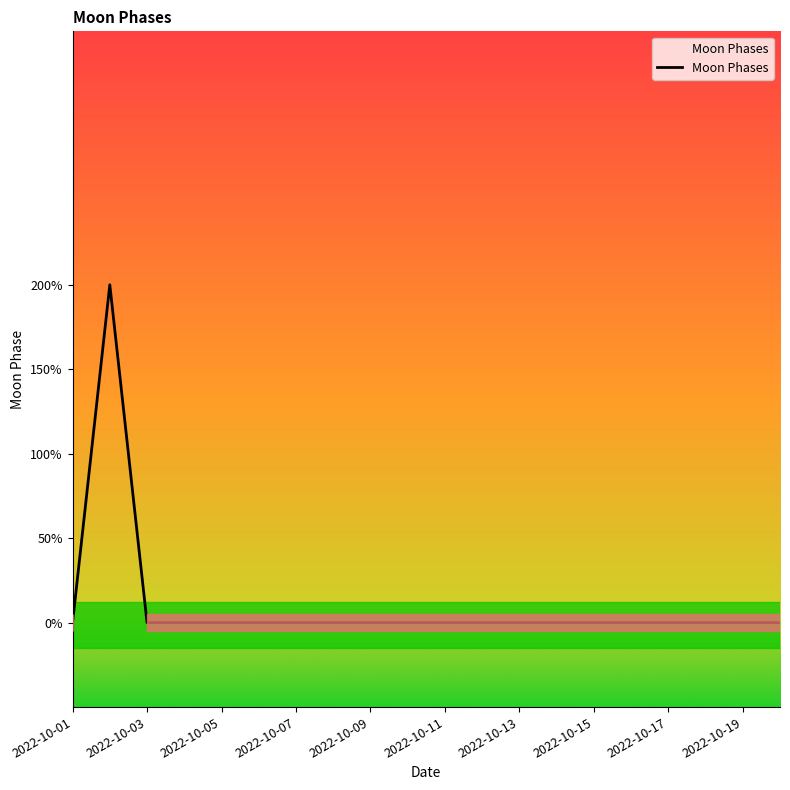

At which label is the value closest to 1?

2022-10-01